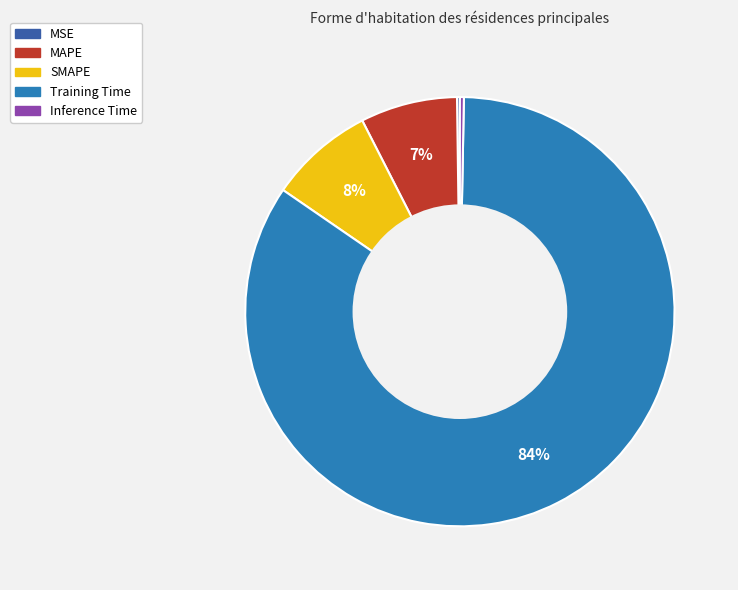

Combined, do SMAPE and MAPE account for over 50%?

No